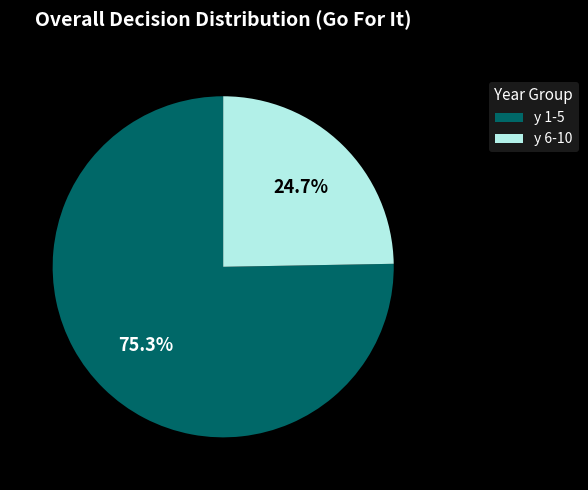

What is the total percentage of y 1-5 and y 6-10?

100.0%